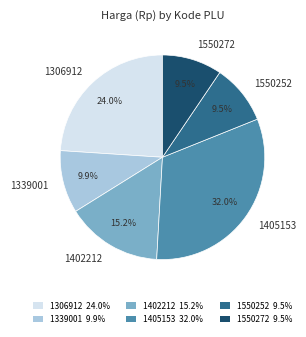

Which category has the biggest portion of the pie?

1405153